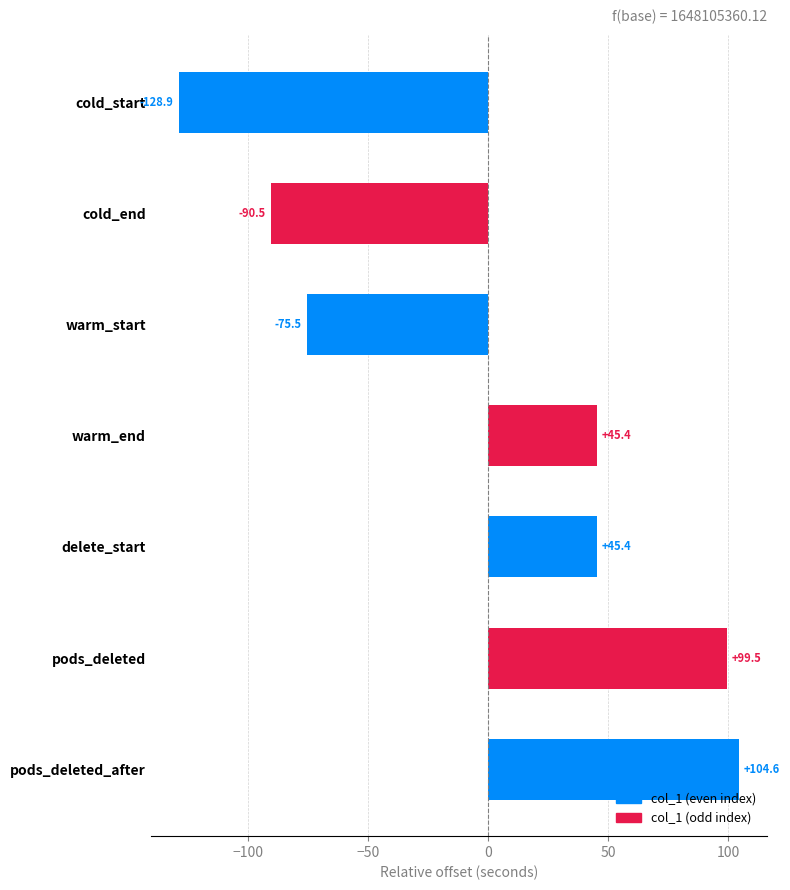

How many values are above zero?

4